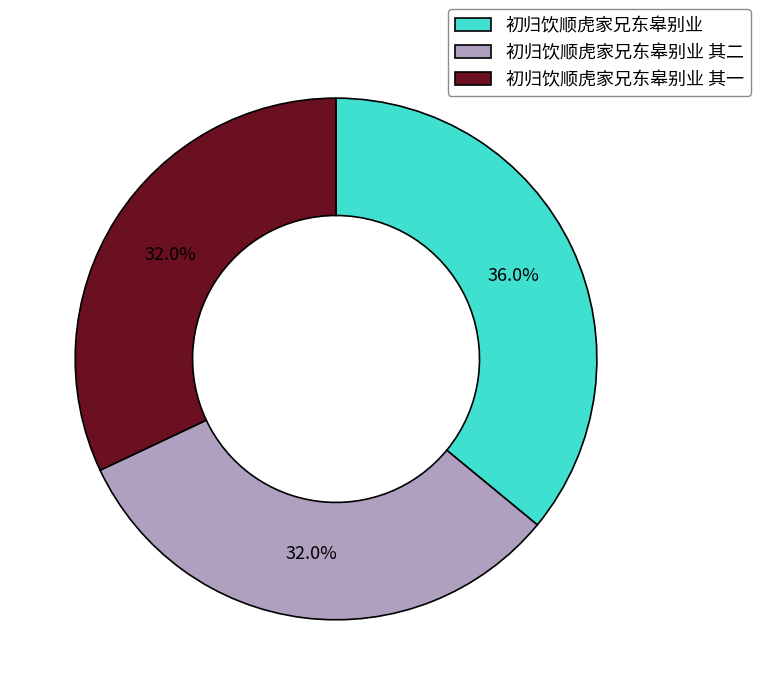

What is the largest slice in the pie chart?

初归饮顺虎家兄东皋别业